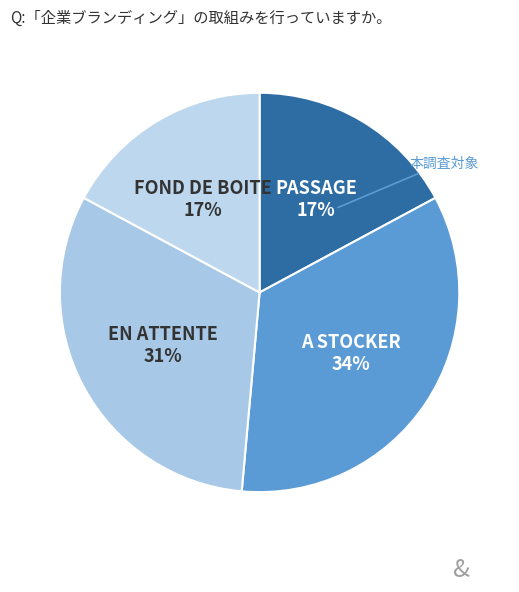

To the nearest percent, what is the combined percentage of FOND DE BOITE and PASSAGE?

34%